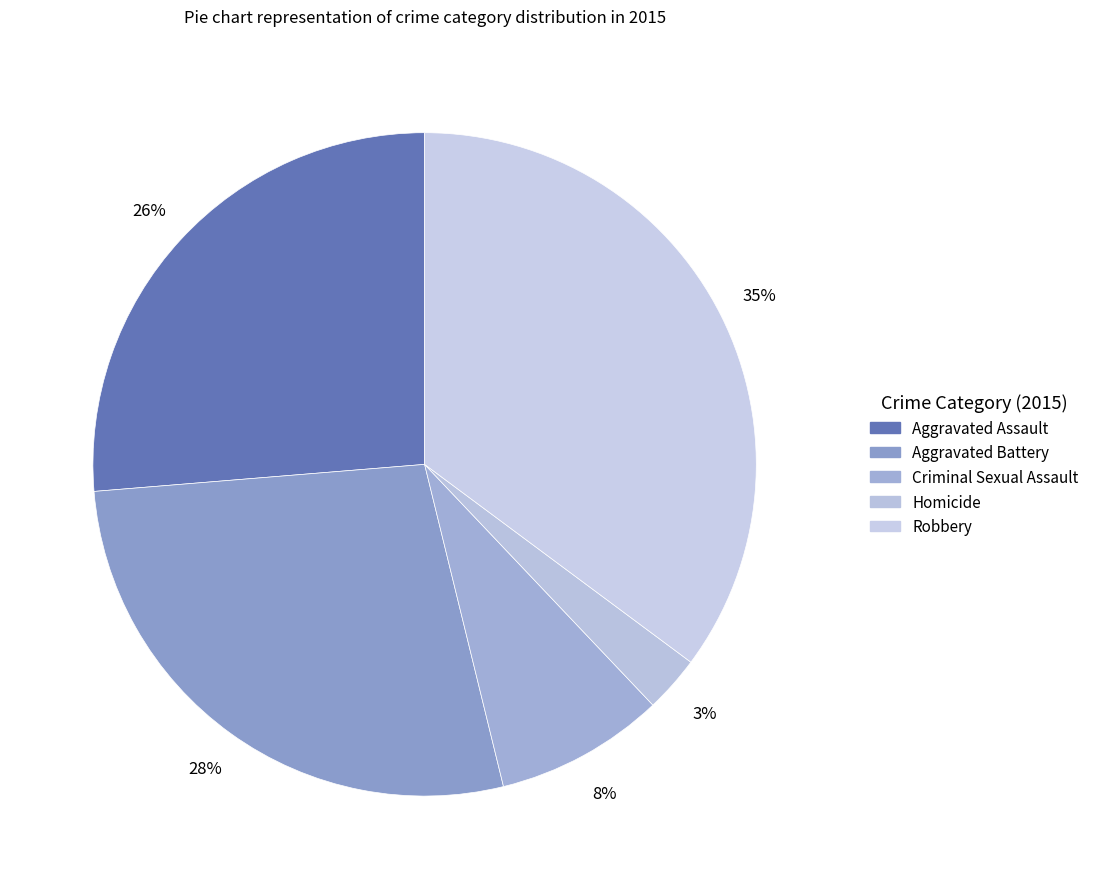

Count the number of slices in the pie.

5